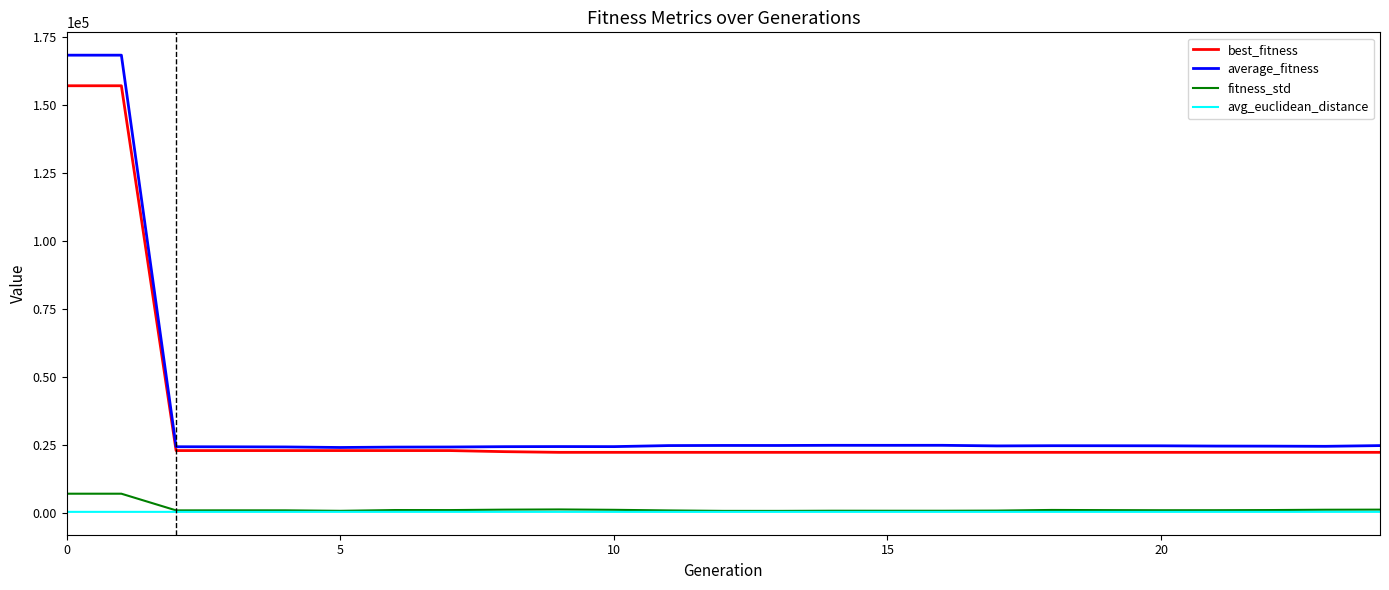

Which series has the widest spread of values?

average_fitness